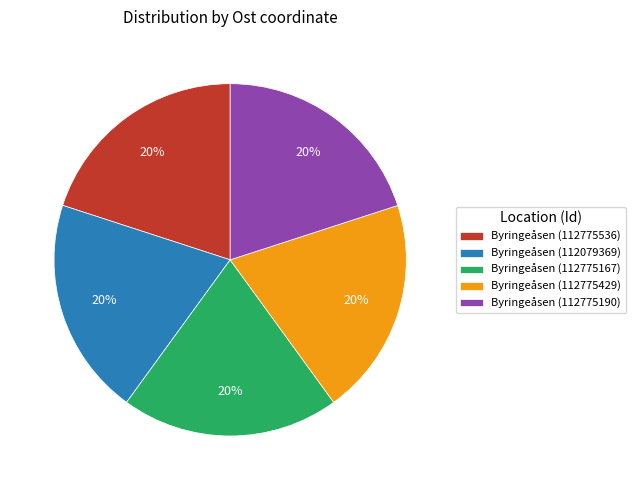

Is there any slice that represents more than half of the pie?

No